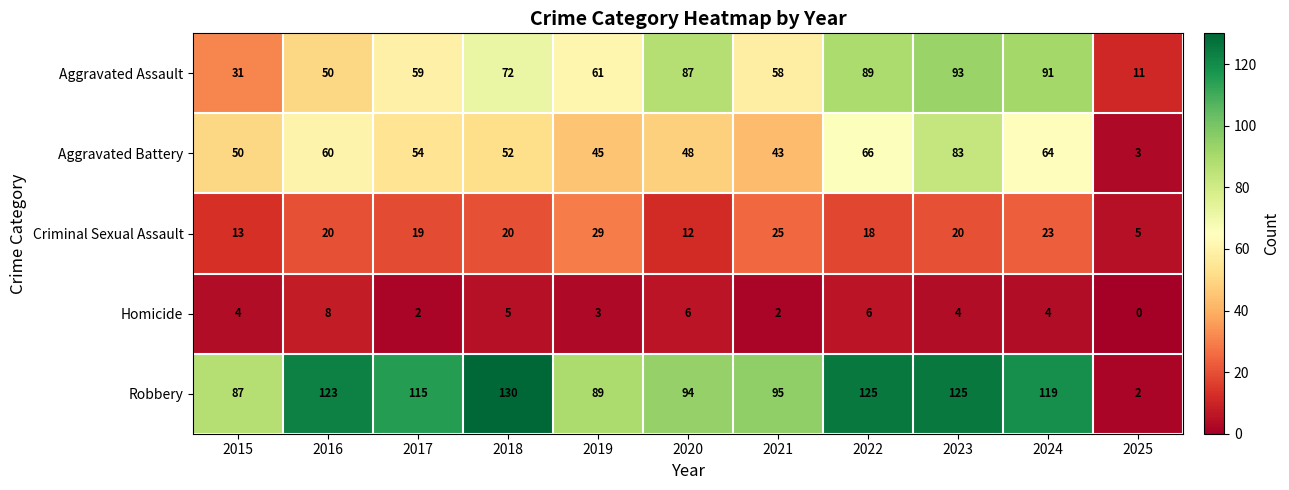

What is the difference between the highest and lowest values at 2016?

115